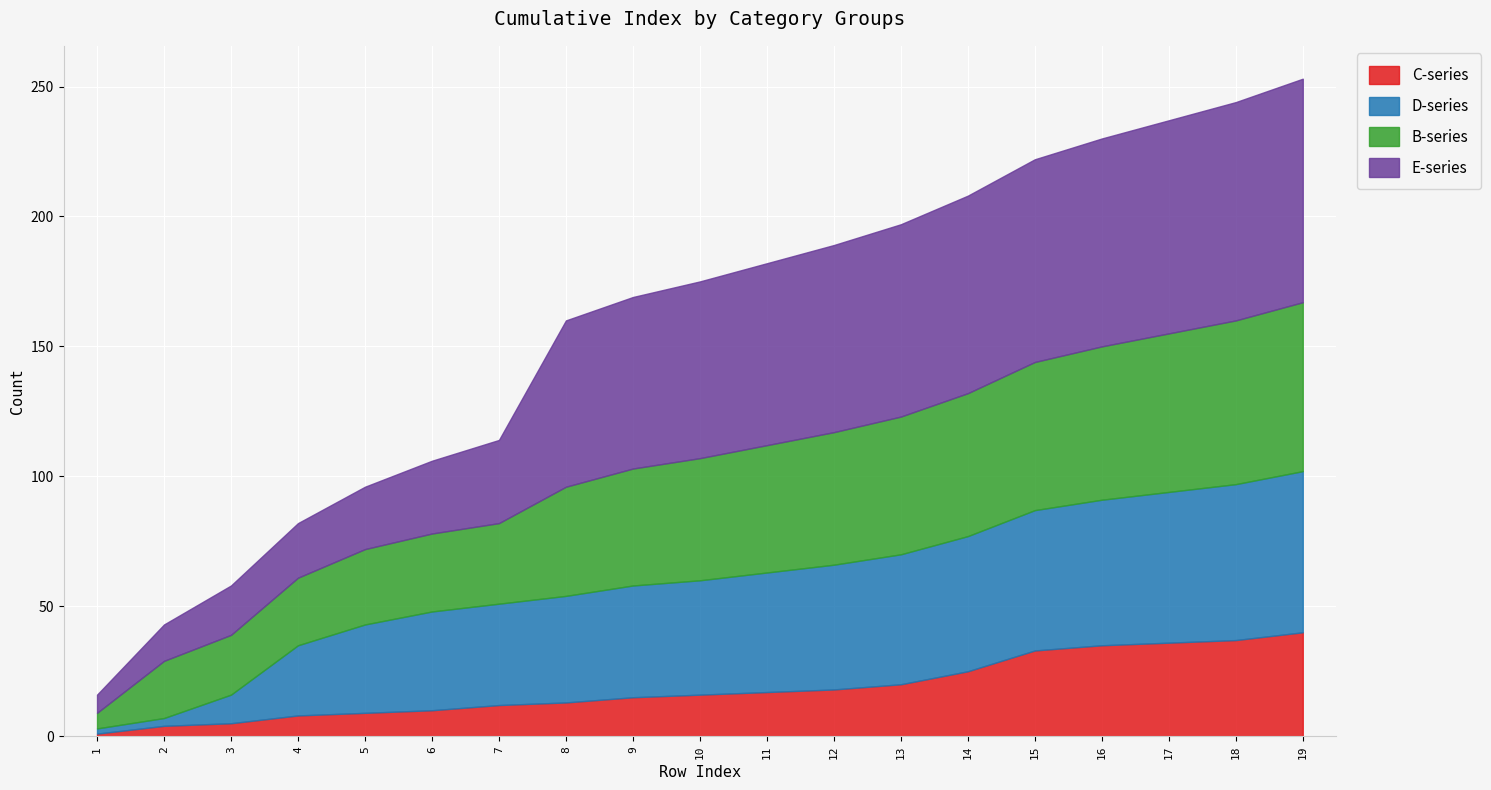

At how many categories does at least one series exceed 58?

12